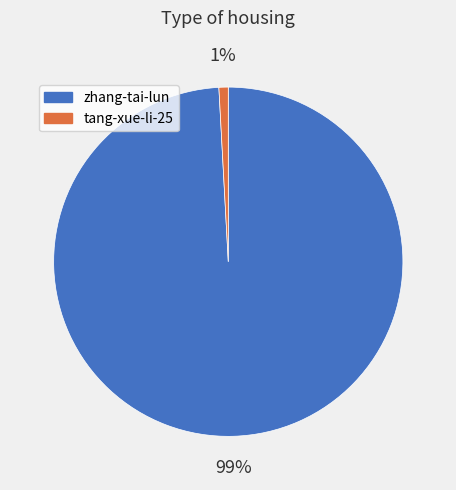

What percentage is the zhang-tai-lun slice, to the nearest percent?

99%